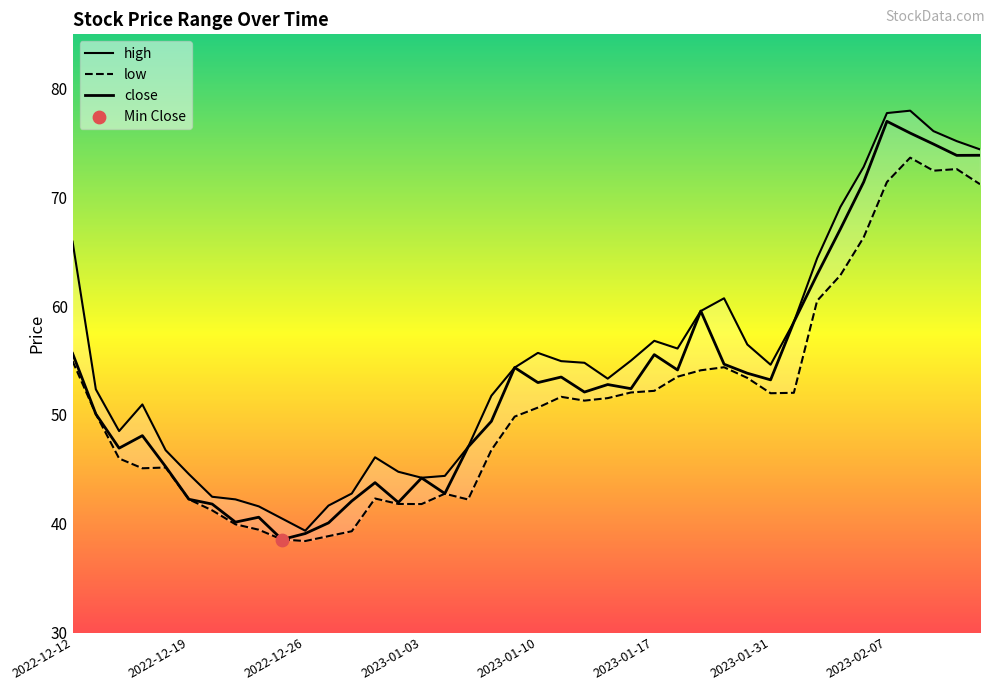

At which category is the sum across all series the highest?

36